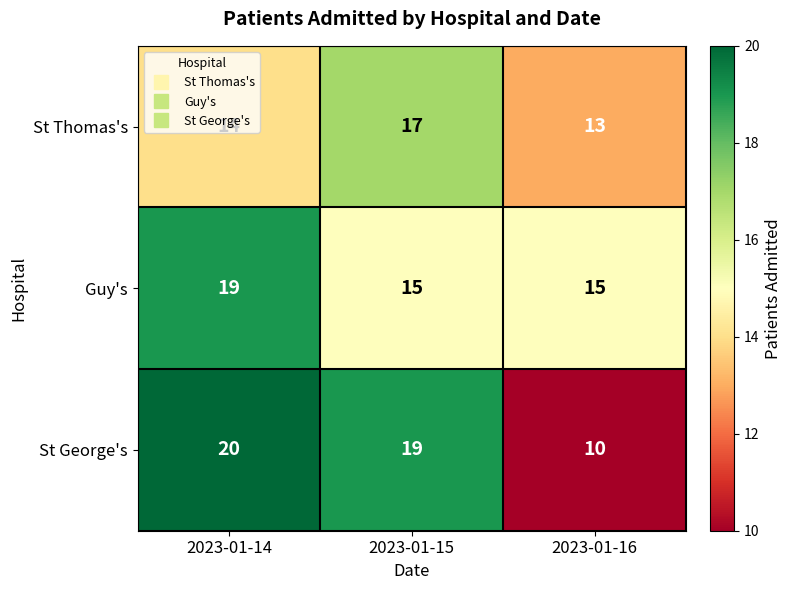

Is the value of Guy's at 2023-01-15 greater than the value of St George's at 2023-01-14?

No